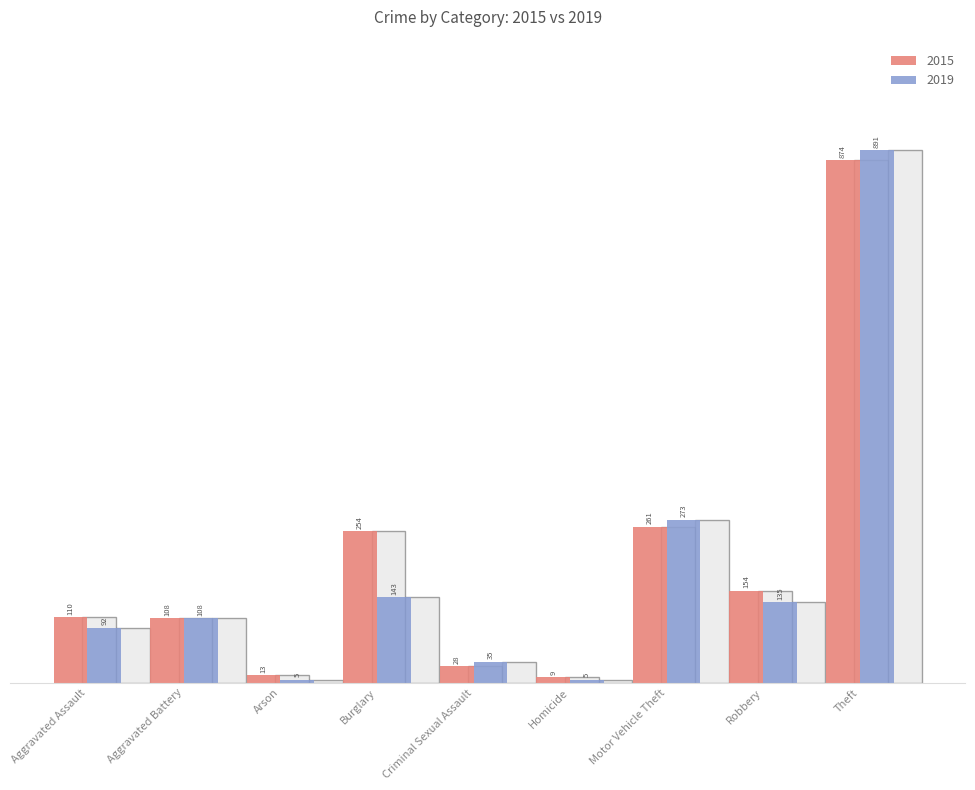

Is it true that 2015 equals 108 at Aggravated Battery?

True